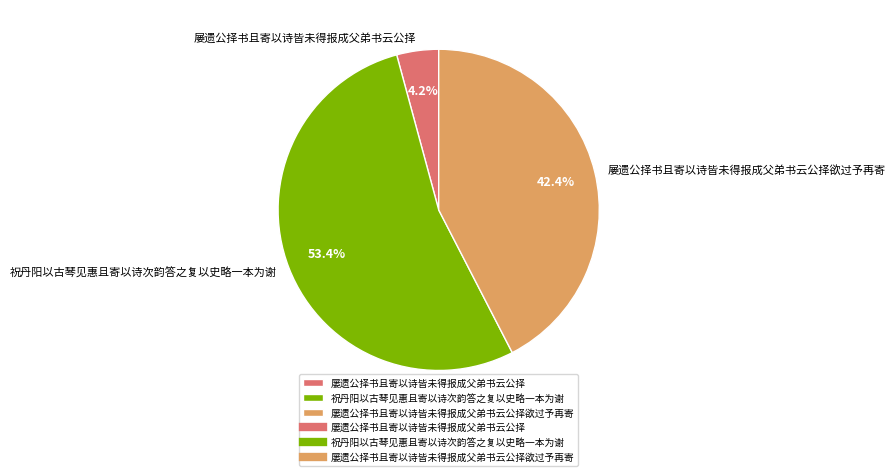

To the nearest percent, what portion does 屡遗公择书且寄以诗皆未得报成父弟书云公择 represent?

4%